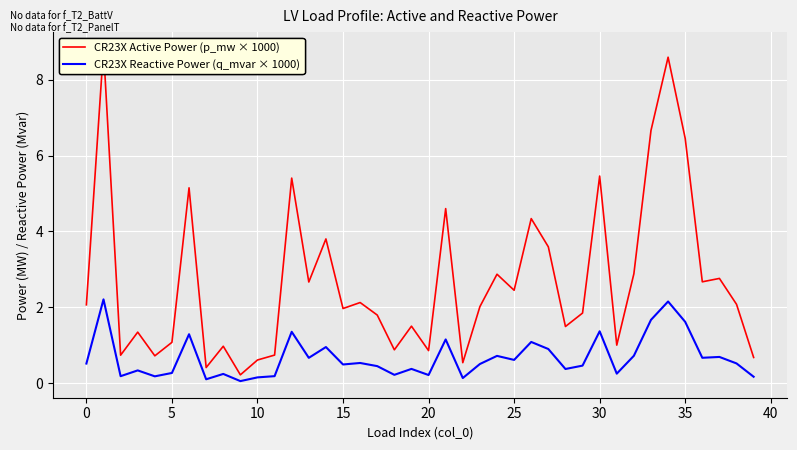

What is the average value of the CR23X Reactive Power (q_mvar × 1000) series?

0.7